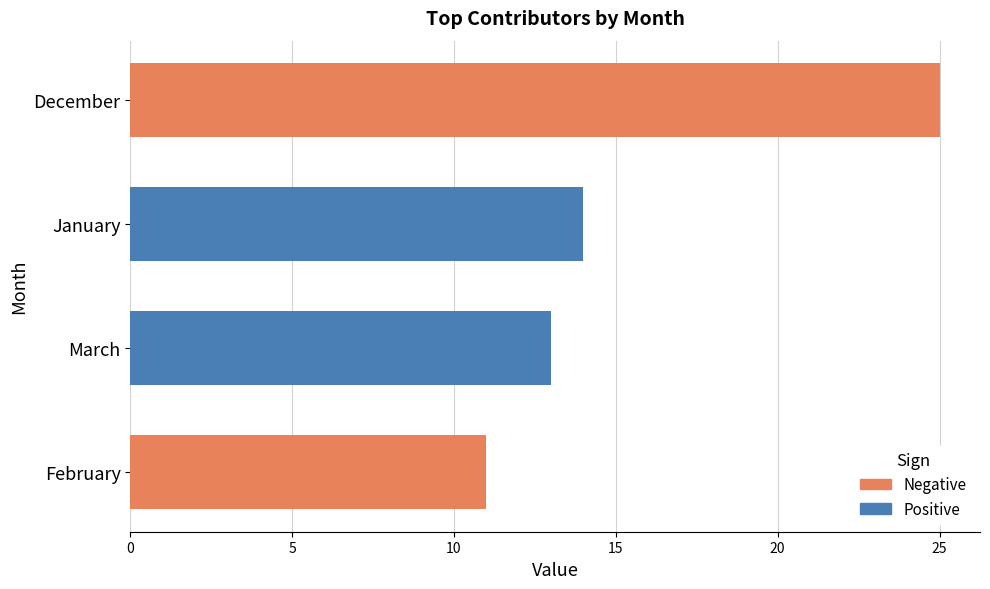

Reading left to right, list all the values displayed in this chart.

February=11	March=13	January=14	December=25